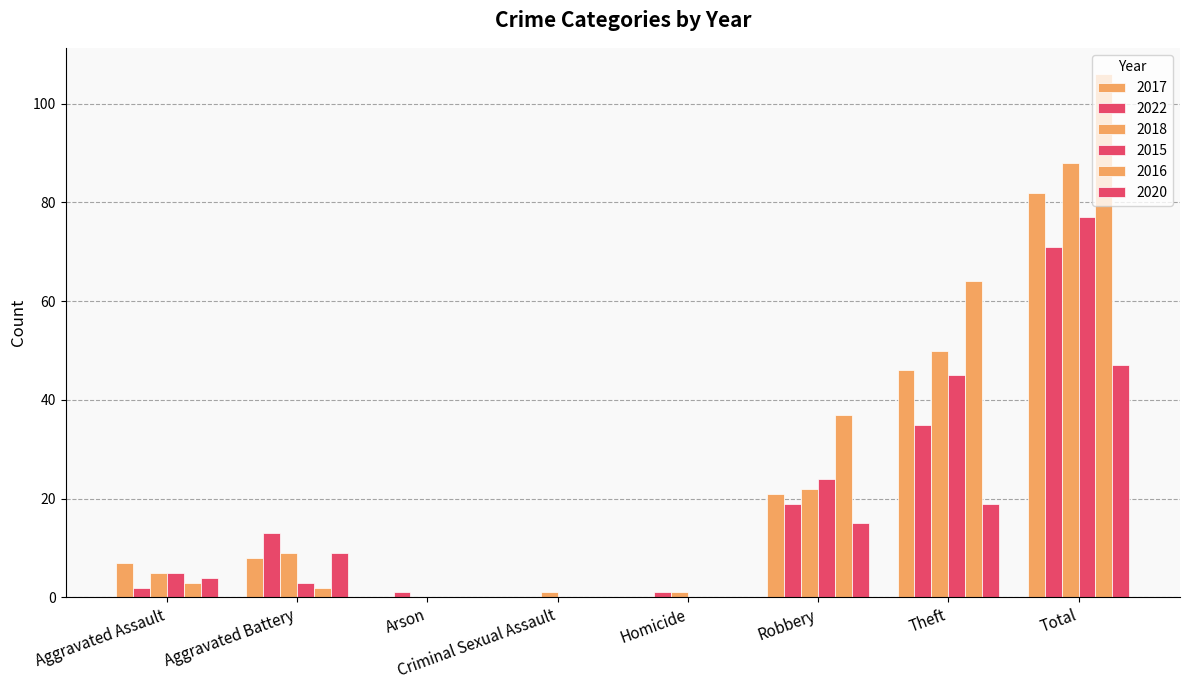

What position from the left is Total?

8